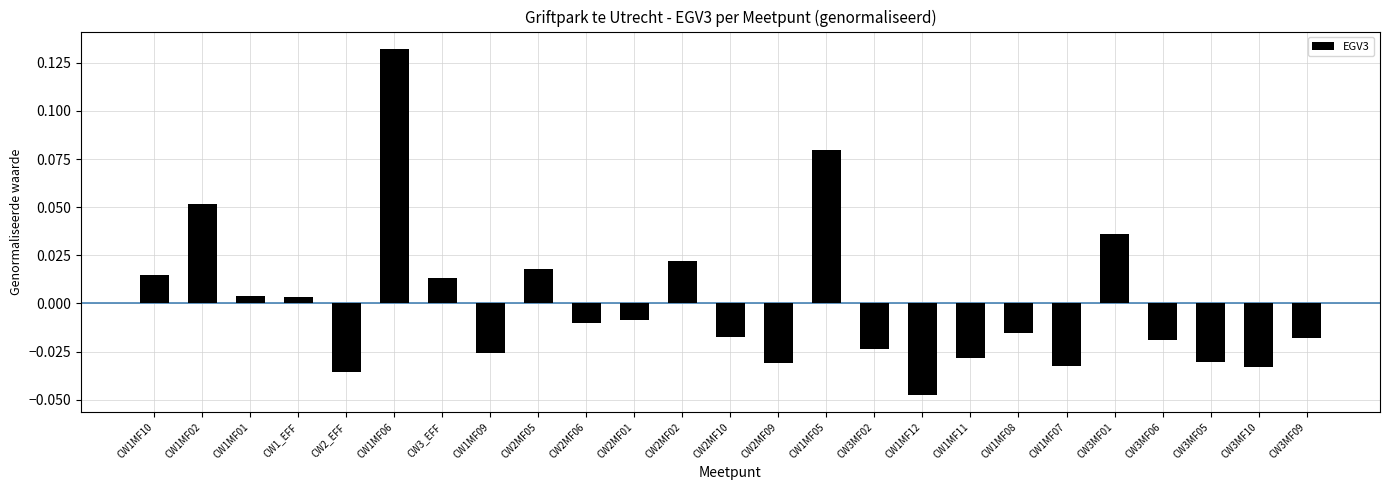

How many values are above zero?

10